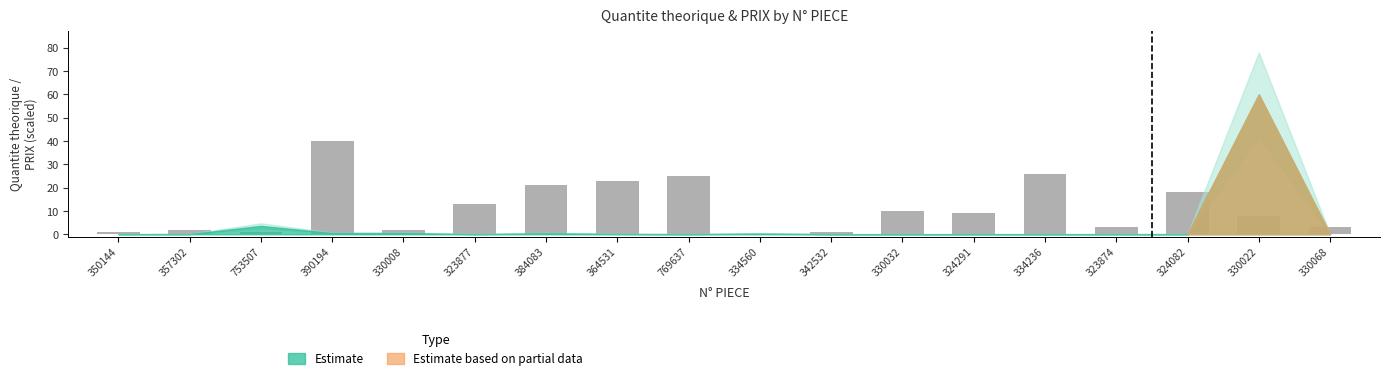

What is the sum of the values at 364531 and 330068?

26